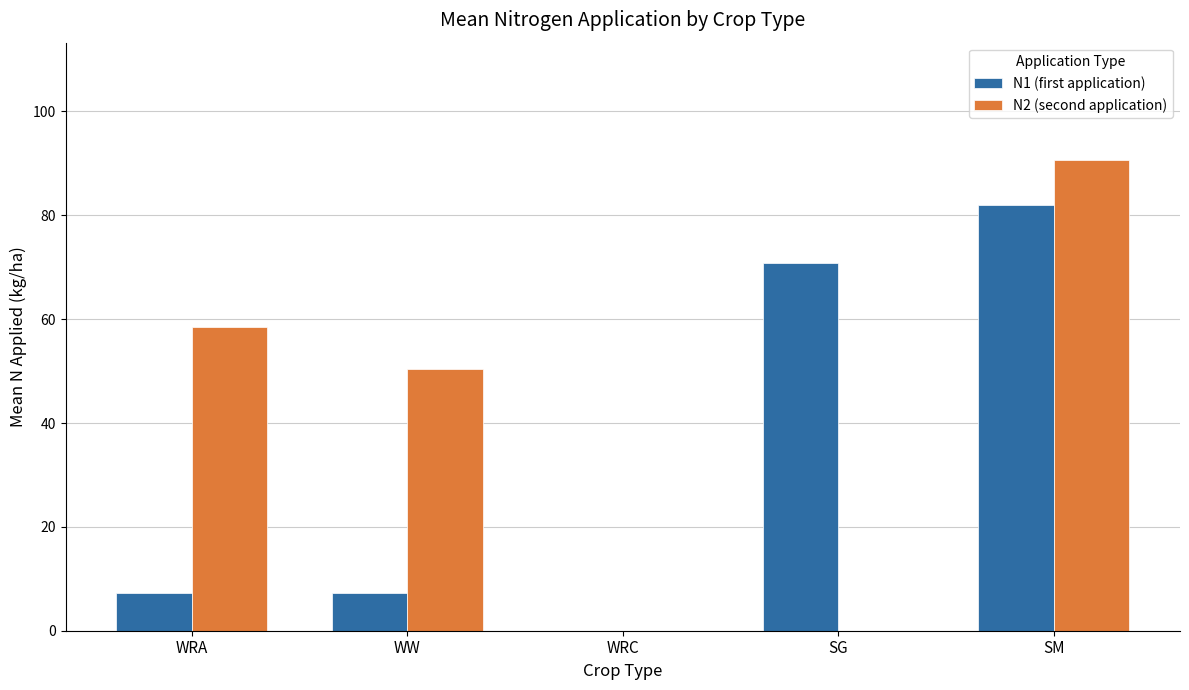

Between WW and SG, which series saw the biggest shift?

N1 (first application)